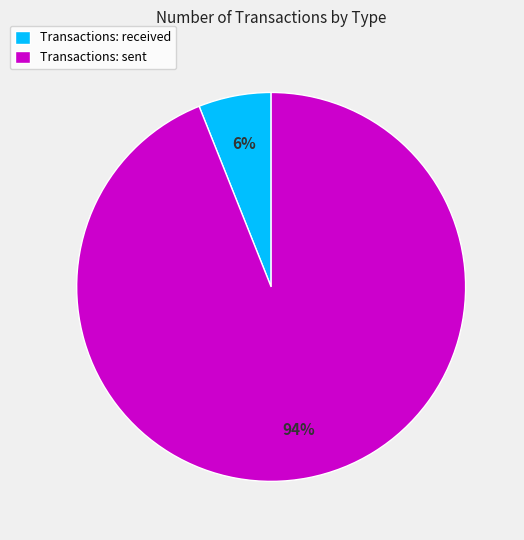

To the nearest percent, what portion does Transactions: sent represent?

94%